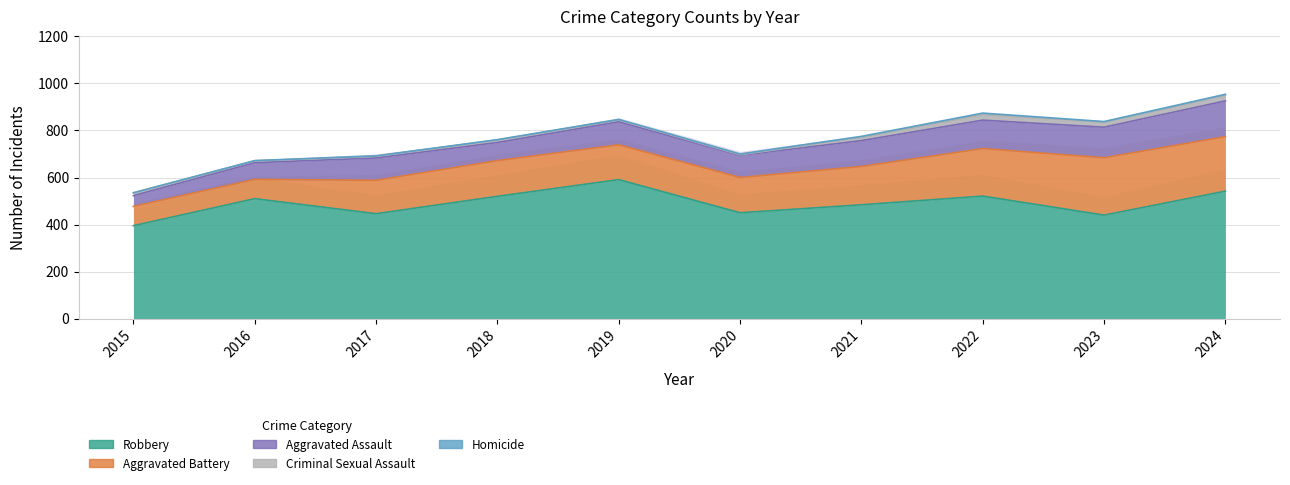

At which label does Aggravated Assault first exceed 98?

2021